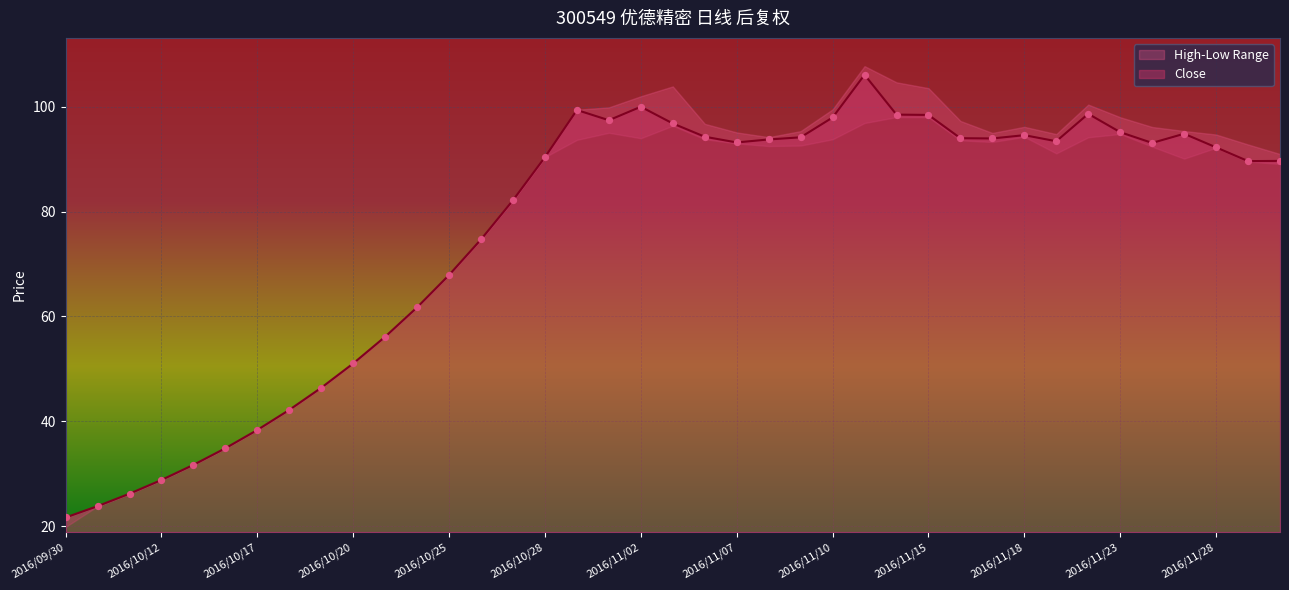

Between 2016/10/10 and 2016/11/08, which is larger?

2016/11/08